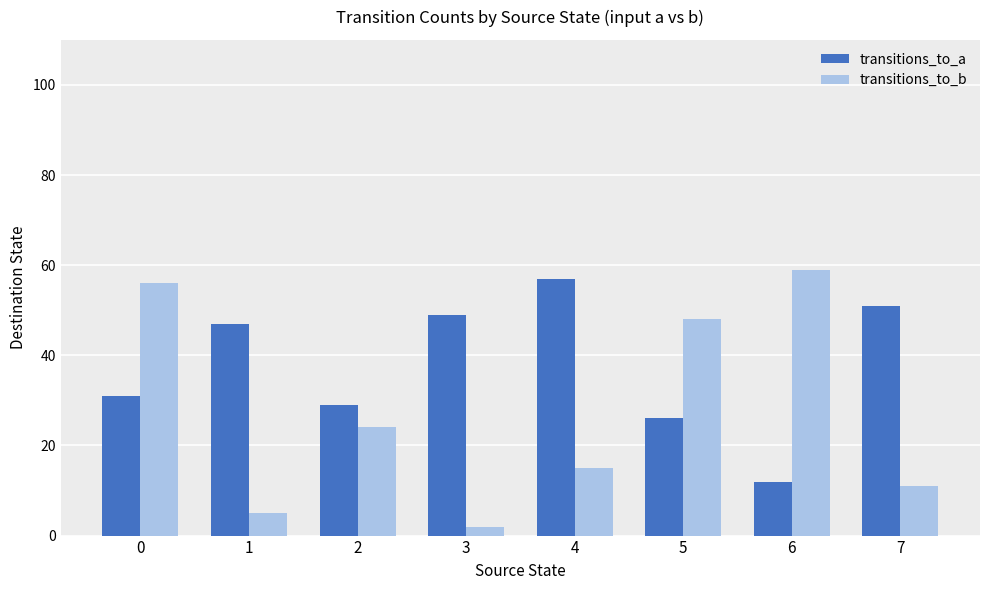

What is the difference between the maximum and second lowest values in the transitions_to_b series?

54